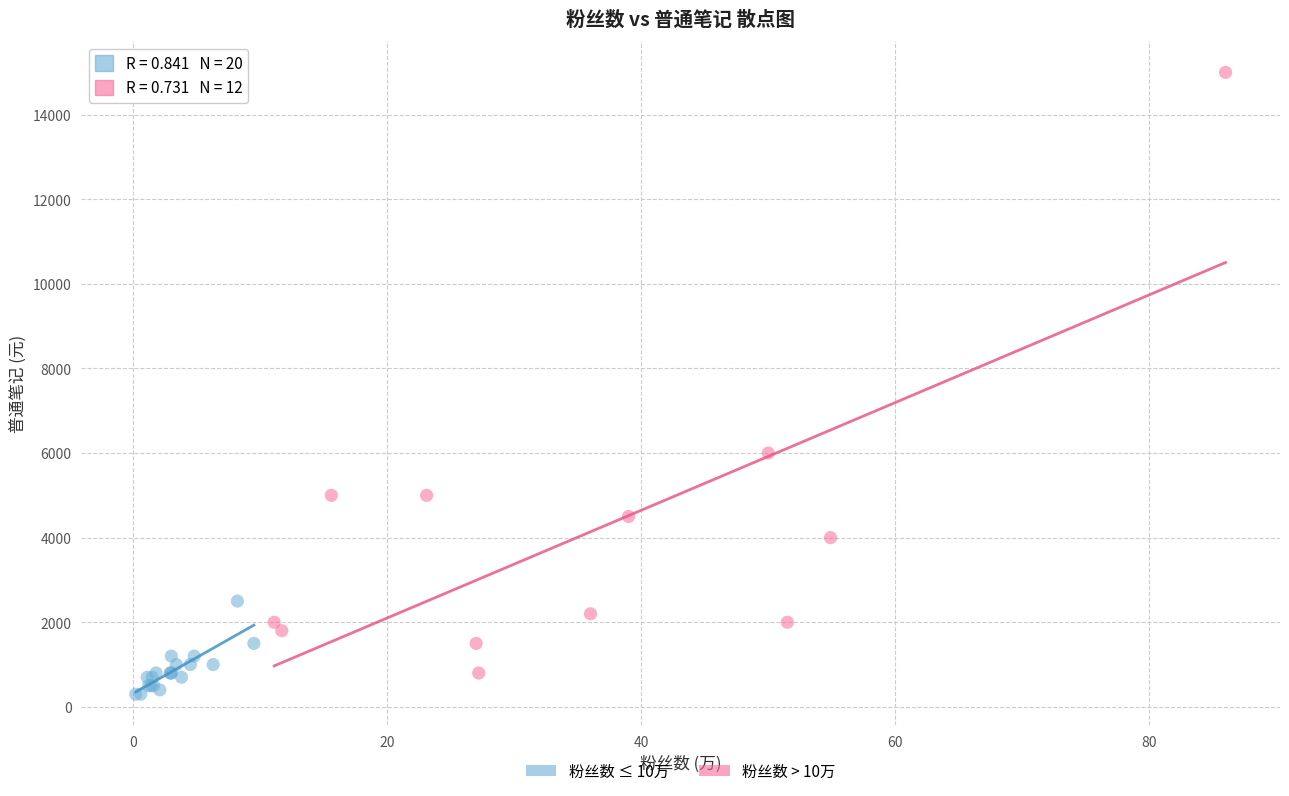

Which series contains the highest Y value?

粉丝数 > 10万